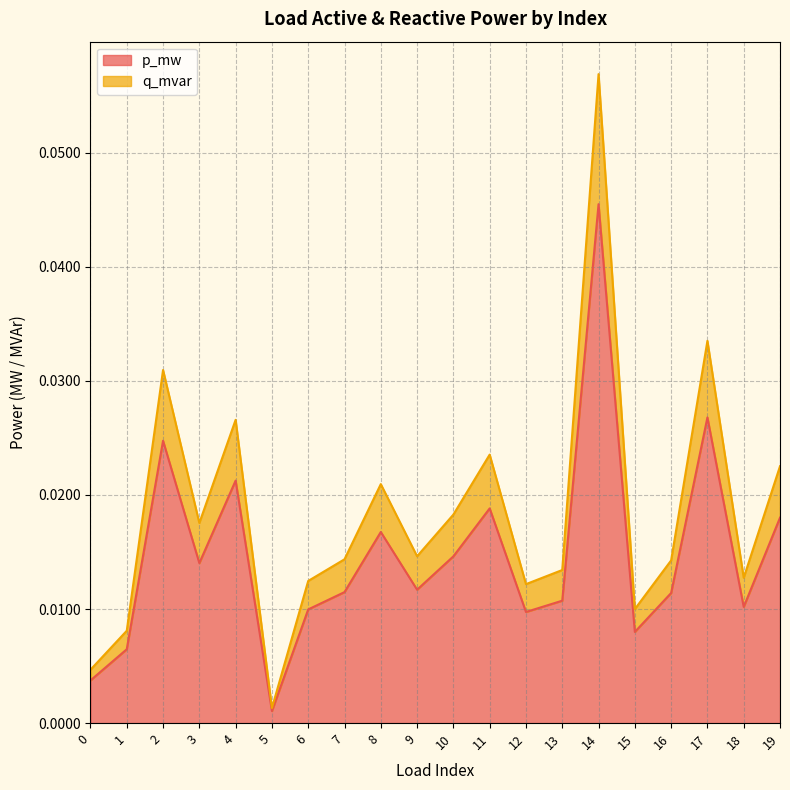

How many categories are shown in the chart?

20